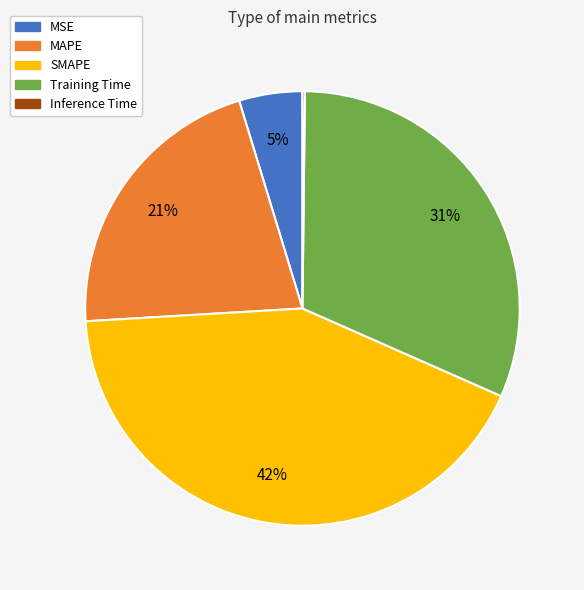

Which has a higher value, MAPE or MSE?

MAPE